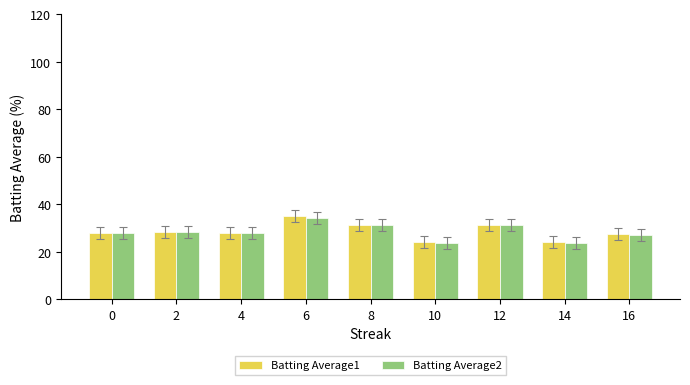

The value of Batting Average2 at 6 is 34.2. True or false?

True